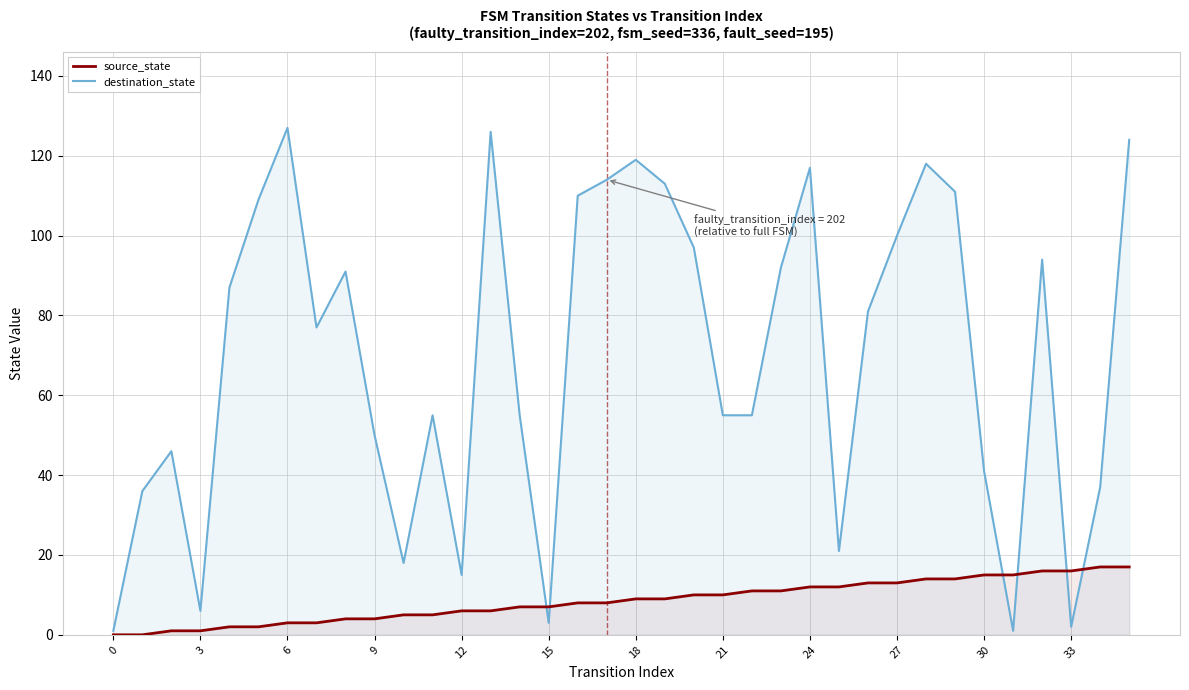

Is the value of destination_state at 29 greater than the value of source_state at 0?

Yes